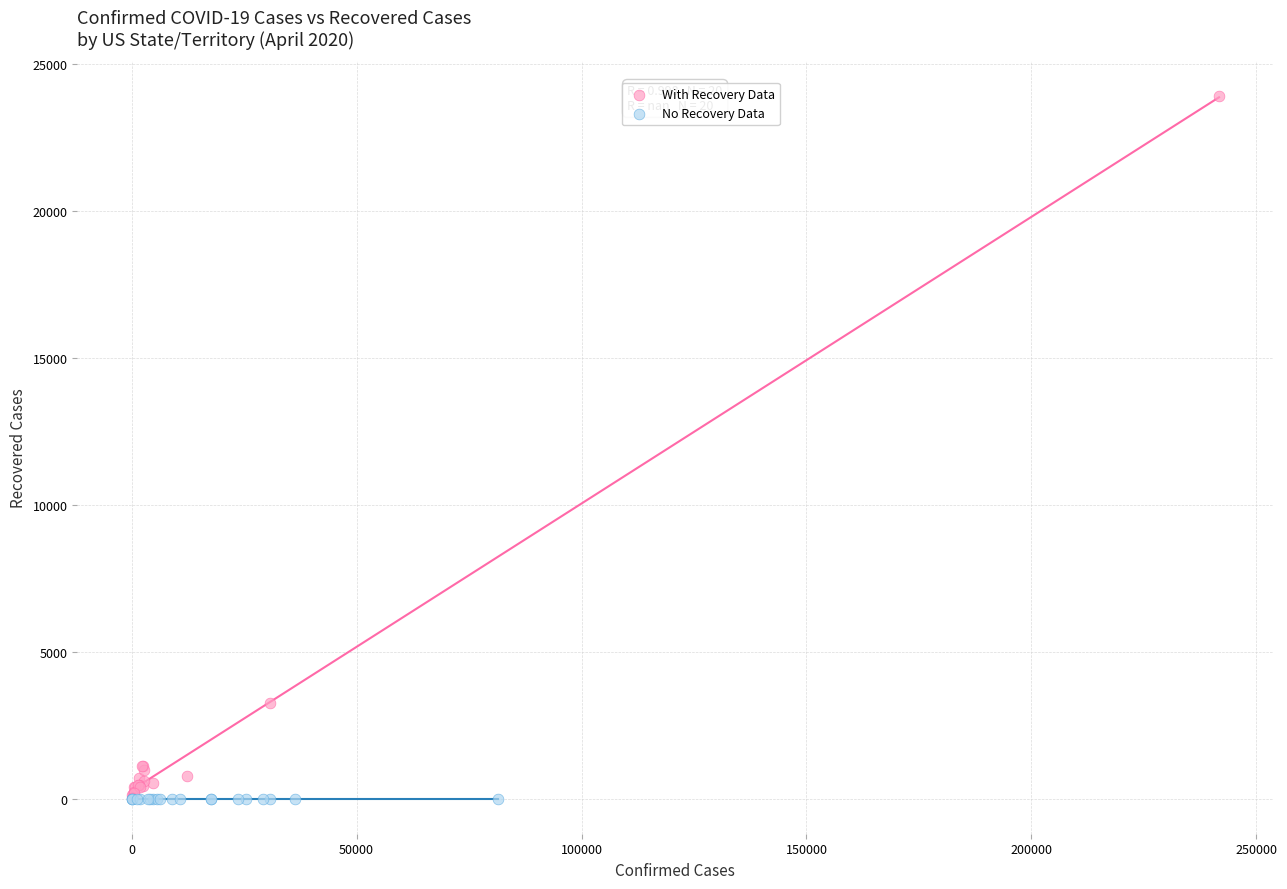

Which series contains the highest Y value?

With Recovery Data